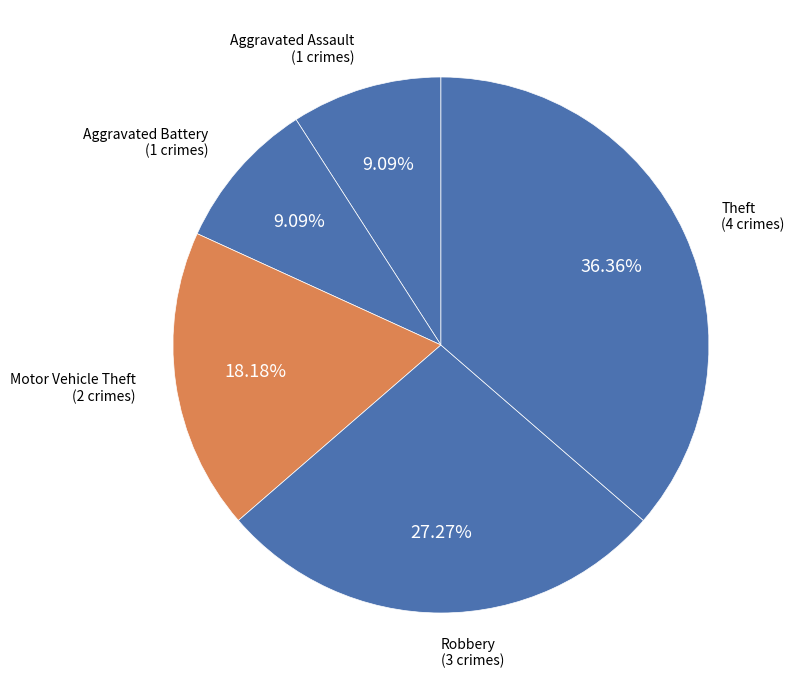

What is the ratio of the value at Aggravated Battery to the value at Robbery?

0.3